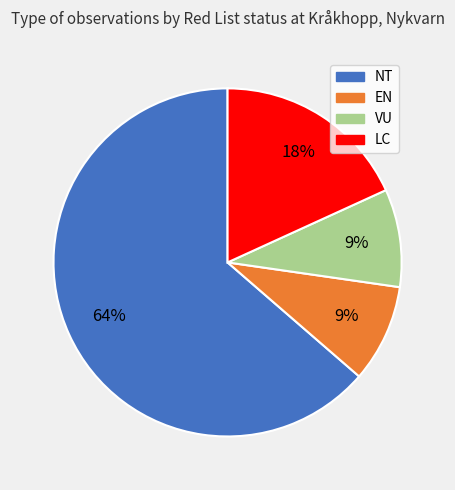

What is the largest slice in the pie chart?

NT